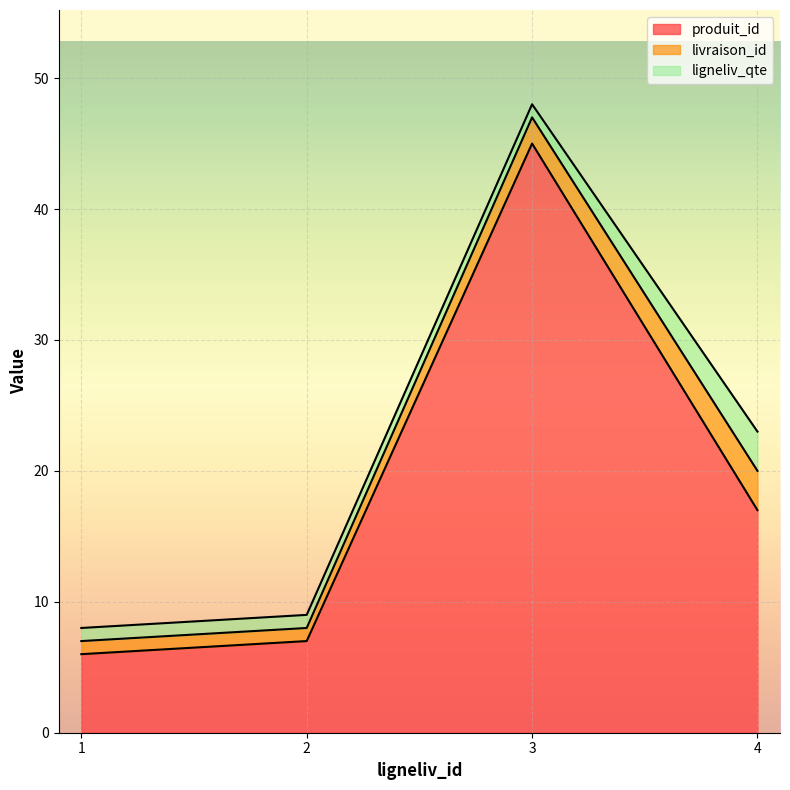

Which series has the largest range (max minus min)?

produit_id